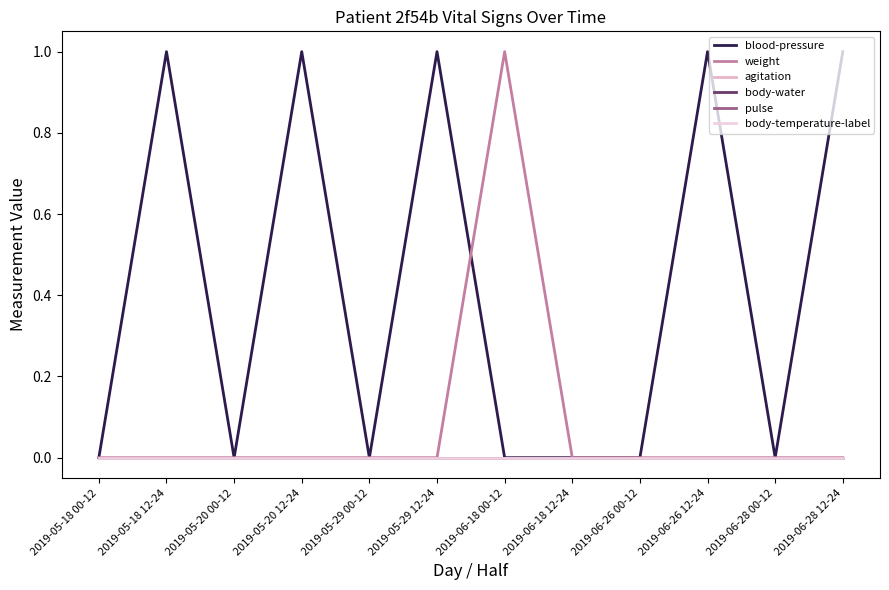

Does the chart display data point markers on the line(s)?

No